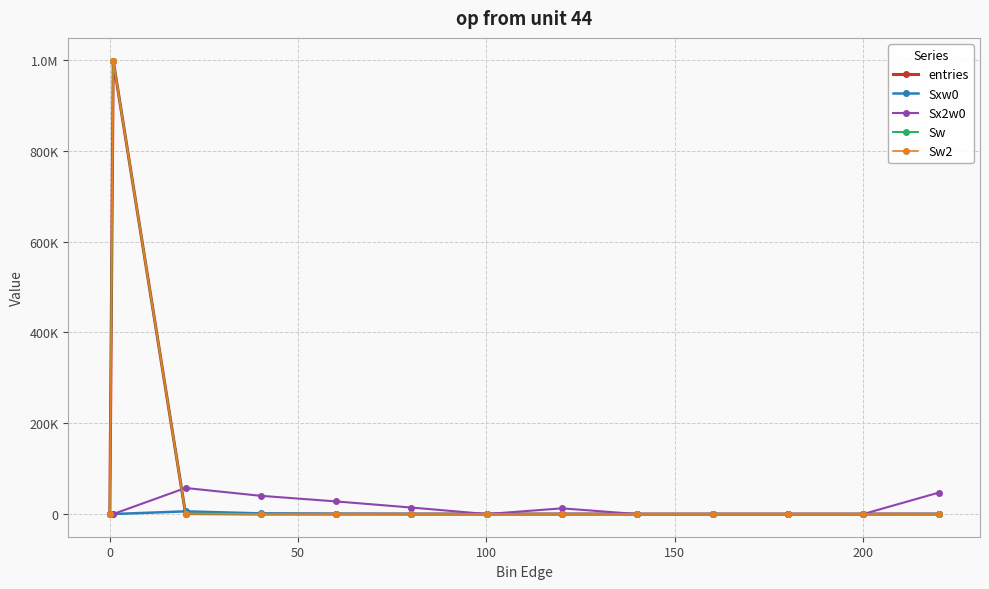

Does the chart have visible grid lines?

Yes